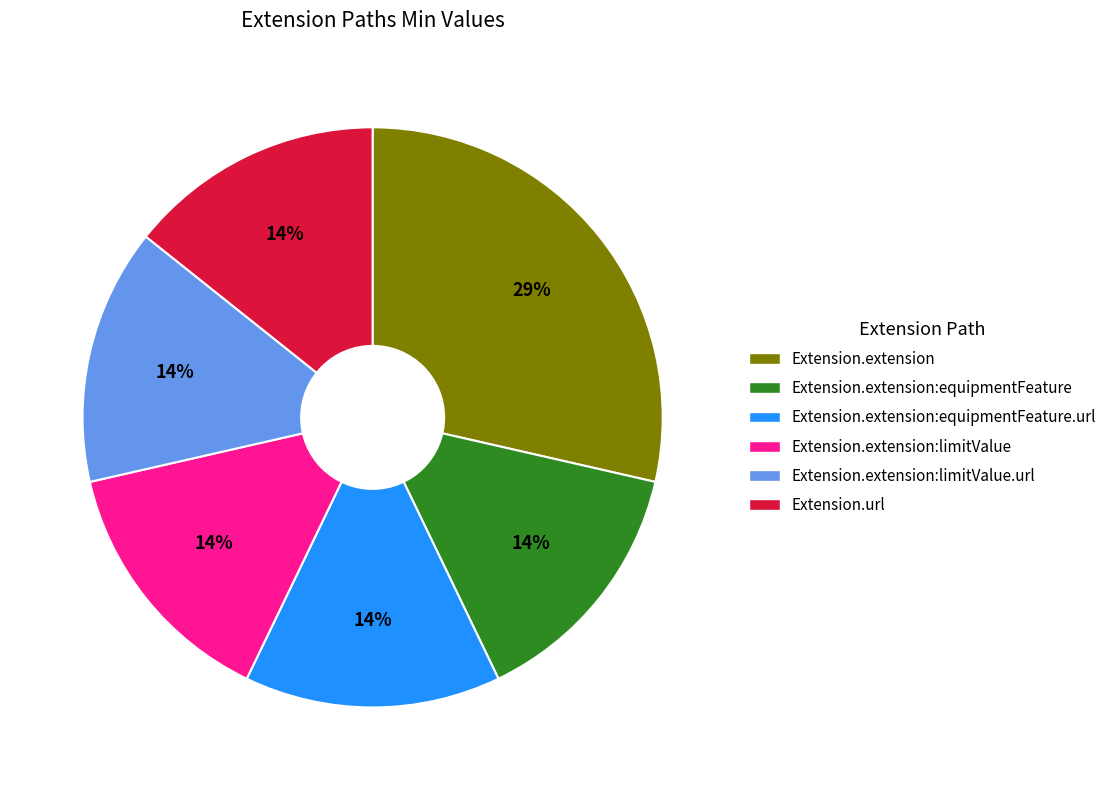

How many segments does this pie chart have?

6